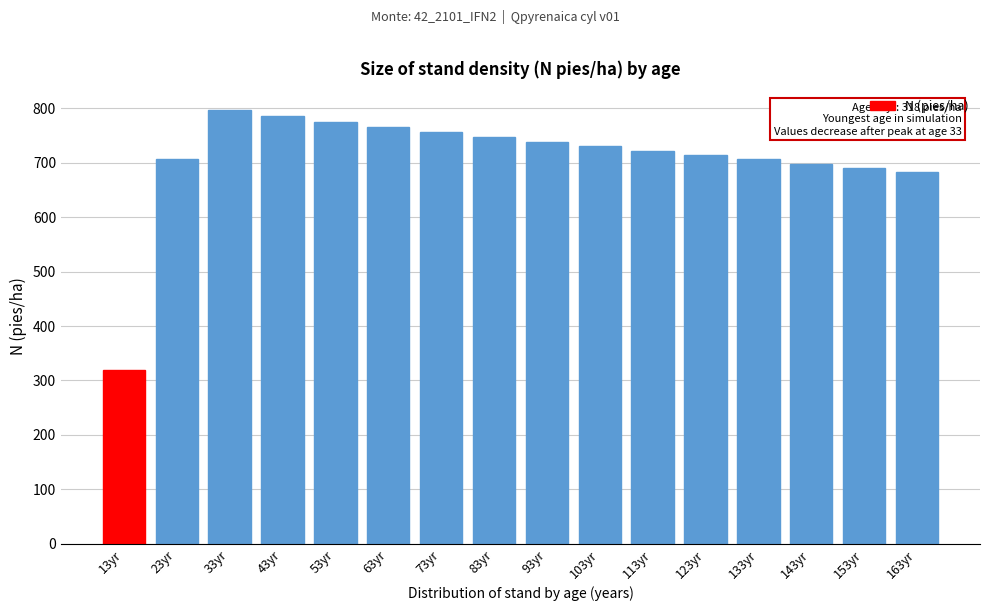

Read the value at 163yr.

683.2